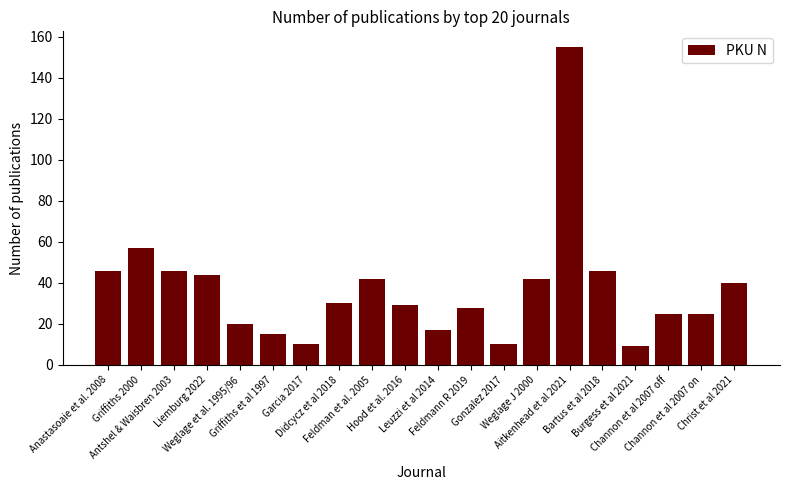

What is the change in value from Liemburg 2022 to Gonzalez 2017?

-34